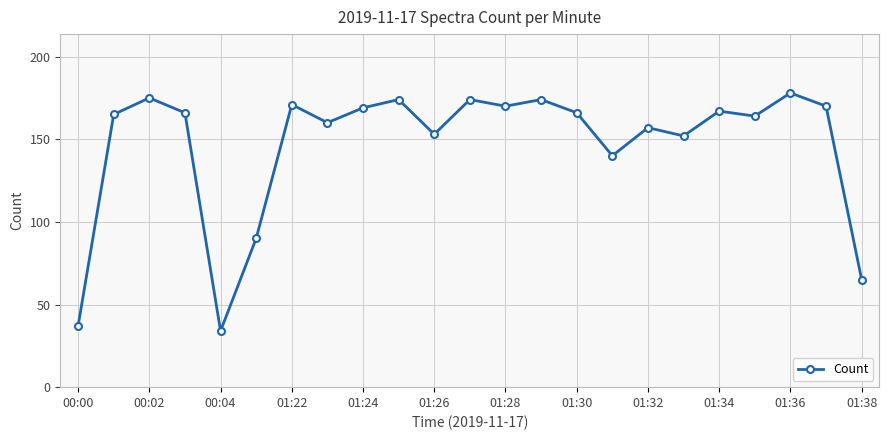

True or false: there are more than 1 points higher than both neighbors.

True